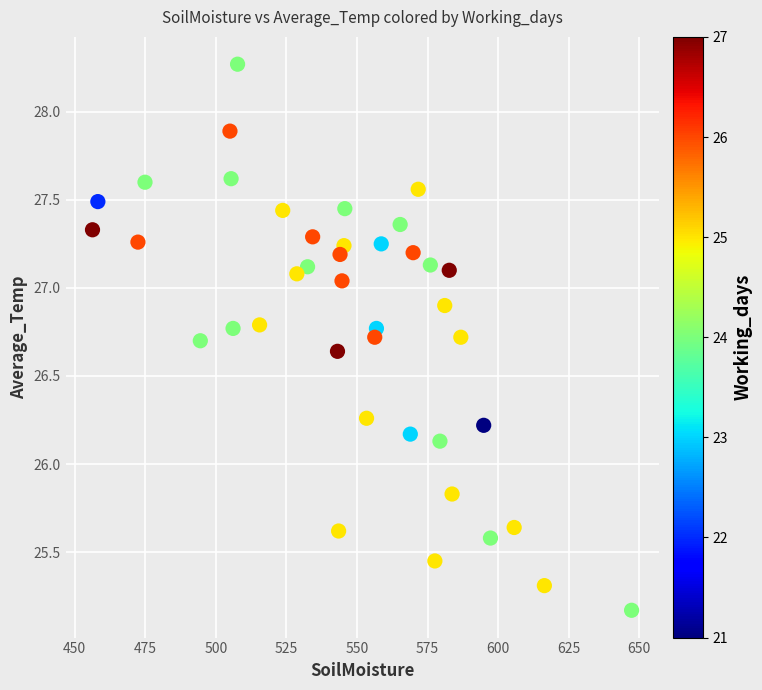

What Y value in the scatter plot is closest to 26?

26.1